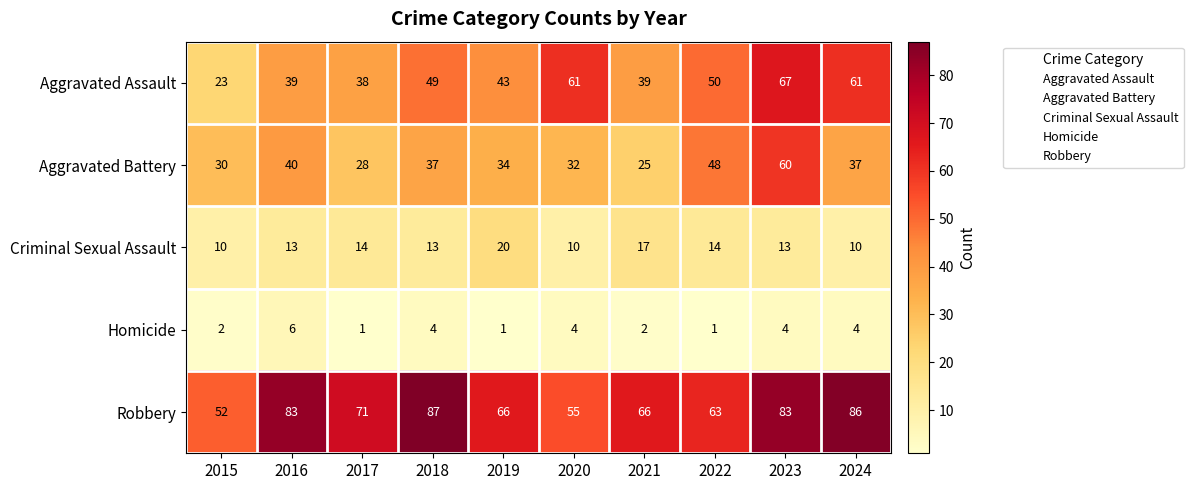

Which series has the largest total across all categories?

Robbery